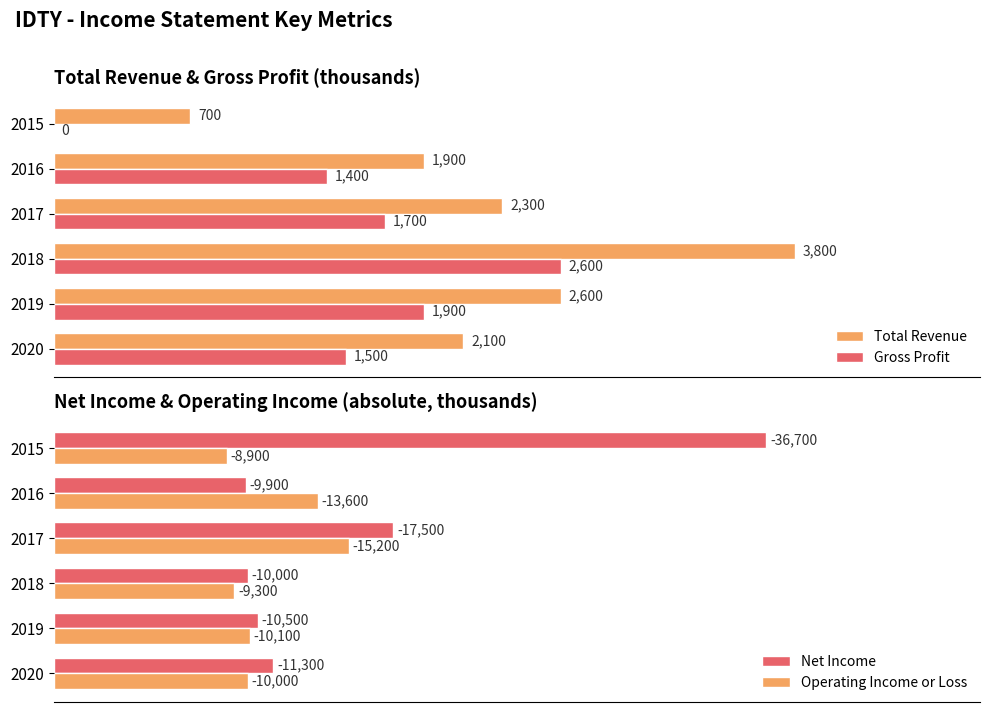

What is the difference between the maximum and minimum values in the Total Revenue series?

3100